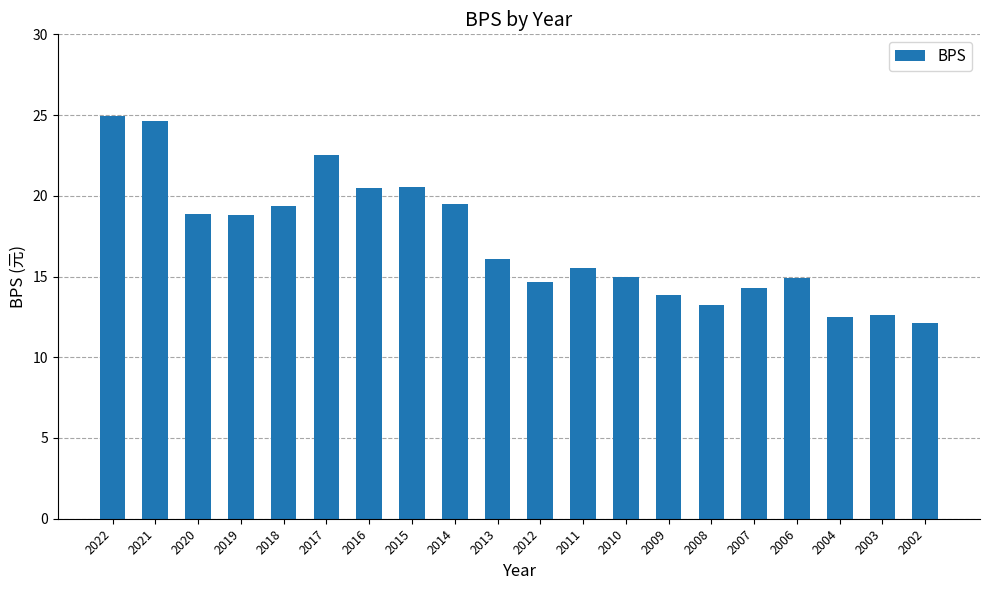

Between 2014 and 2020, which is larger?

2014